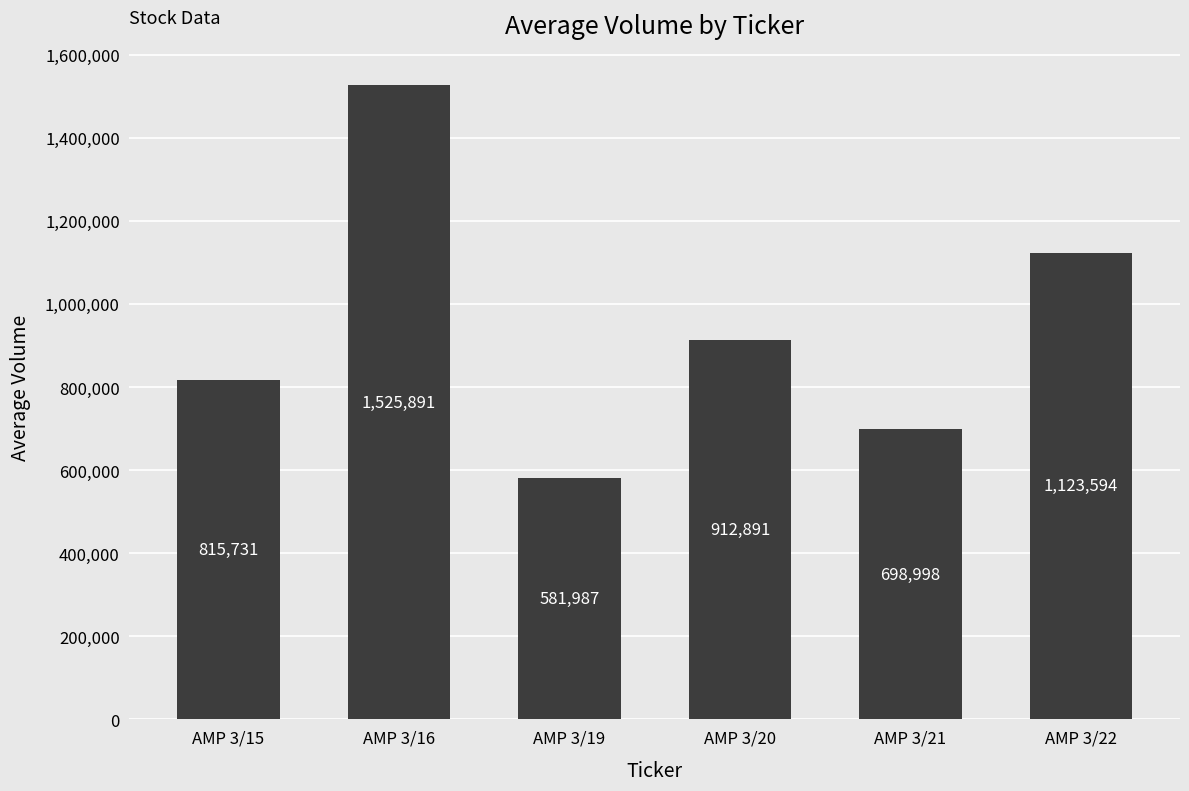

Rank the categories by value from highest to lowest.

AMP 3/16, AMP 3/22, AMP 3/20, AMP 3/15, AMP 3/21, AMP 3/19